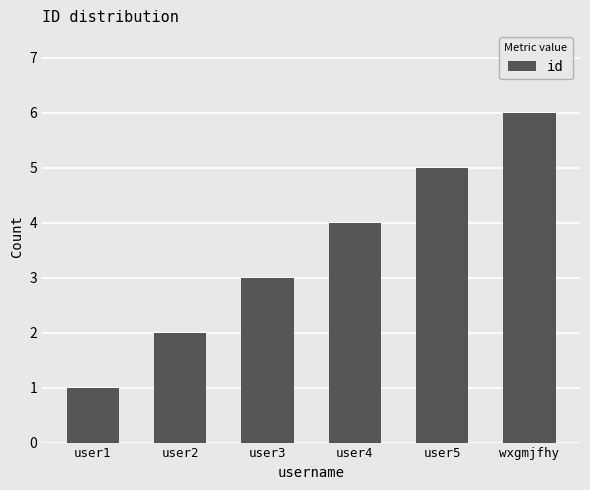

Between user2 and user1, which is larger?

user2